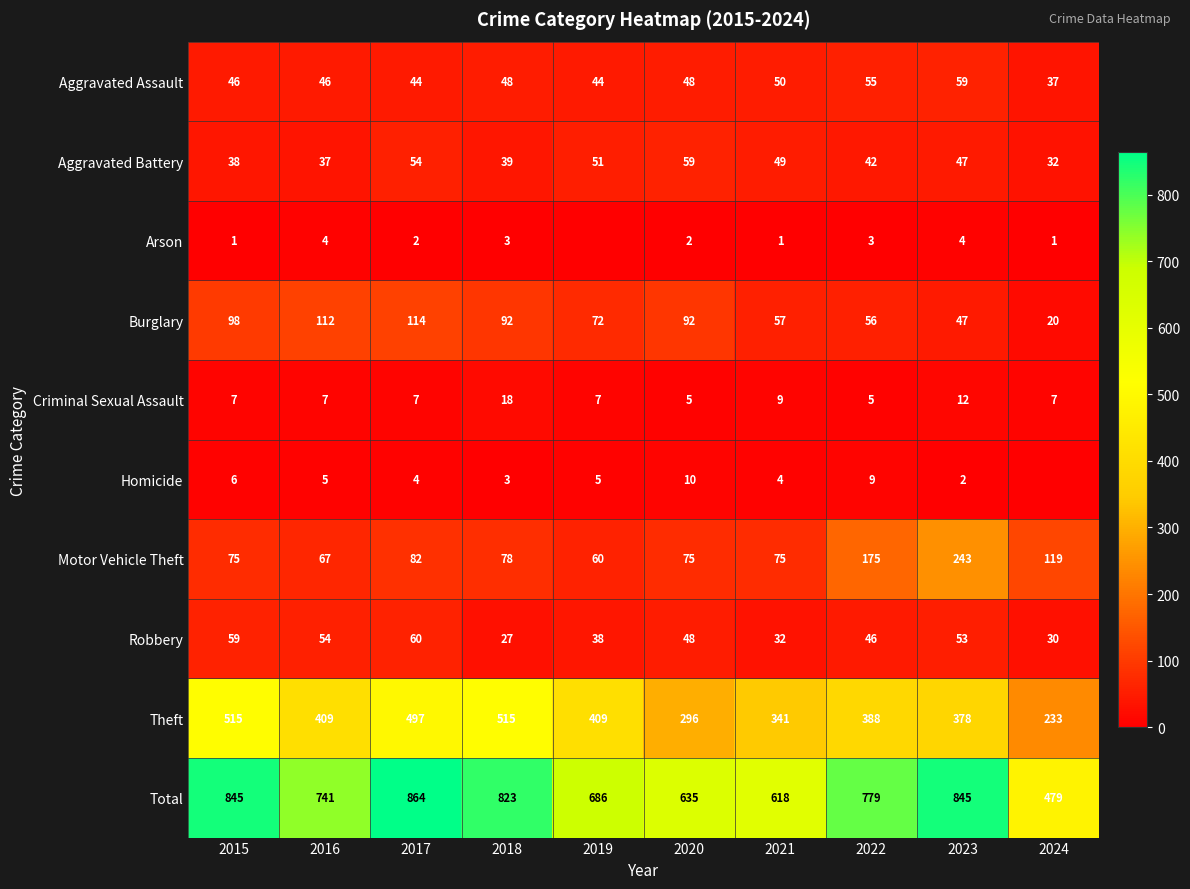

At 2015, list the series in order from largest to smallest.

Total, Theft, Burglary, Motor Vehicle Theft, Robbery, Aggravated Assault, Aggravated Battery, Criminal Sexual Assault, Homicide, Arson